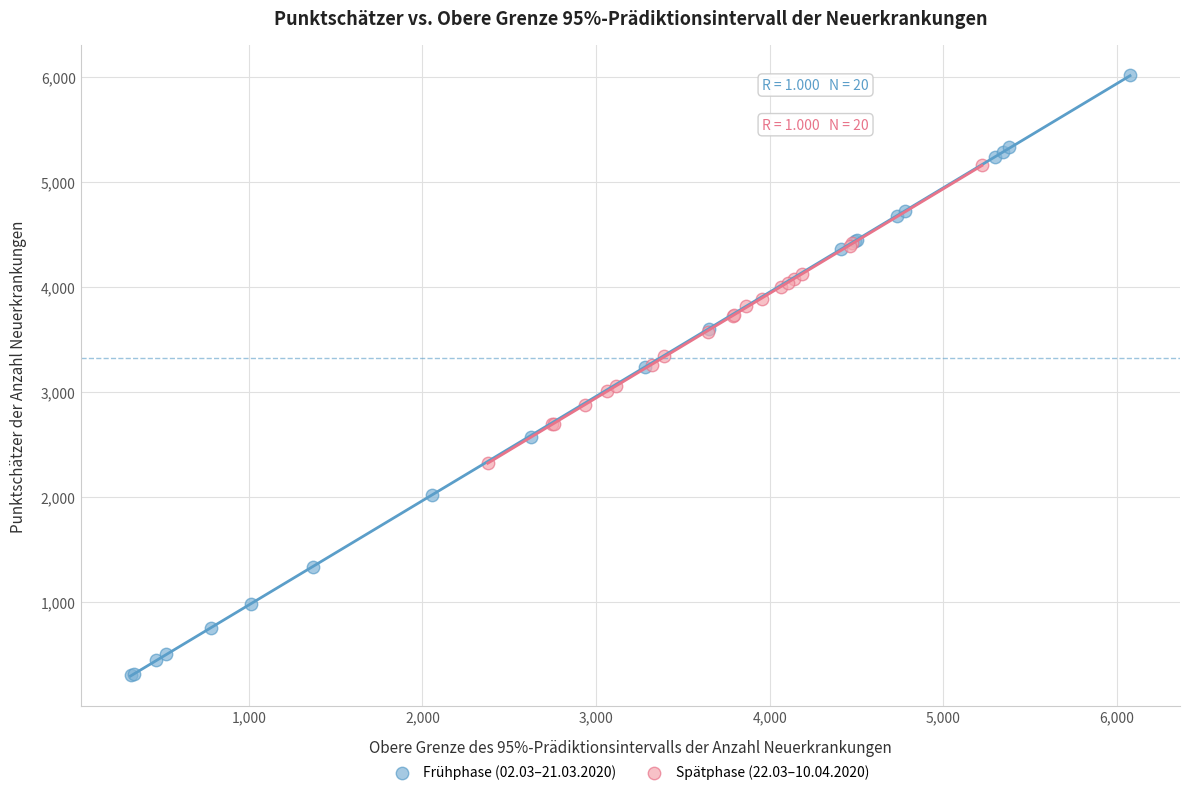

Which series reaches the minimum Y coordinate?

Frühphase (02.03–21.03.2020)